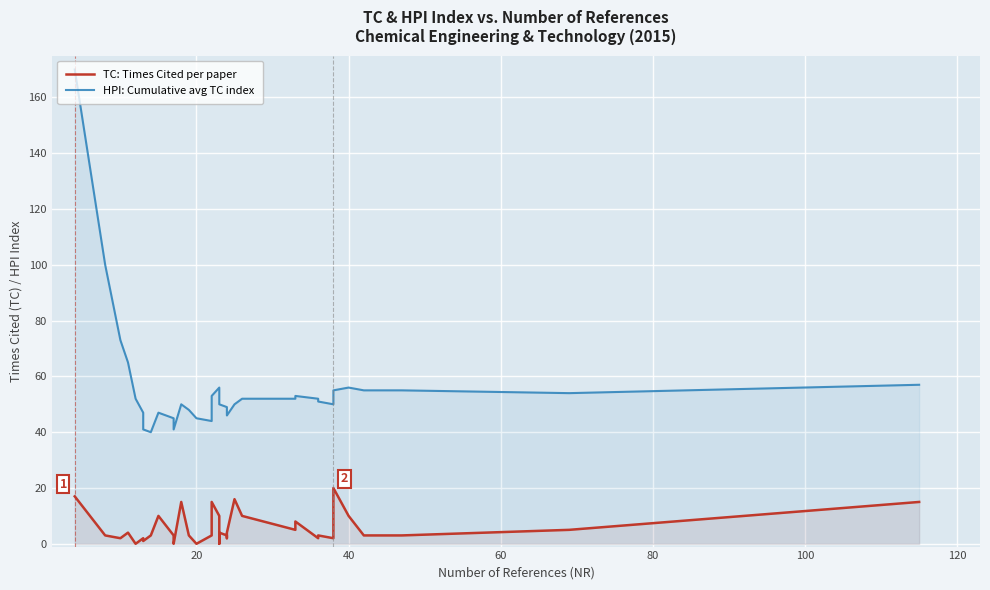

Is it true that HPI: Cumulative avg TC index equals 89 at 31?

False